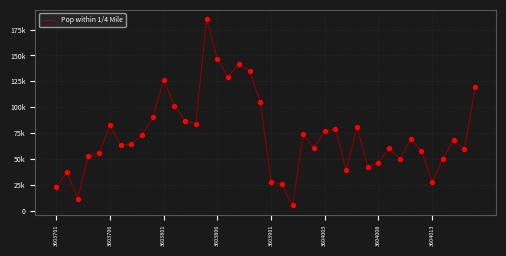

Does the chart have visible grid lines?

Yes